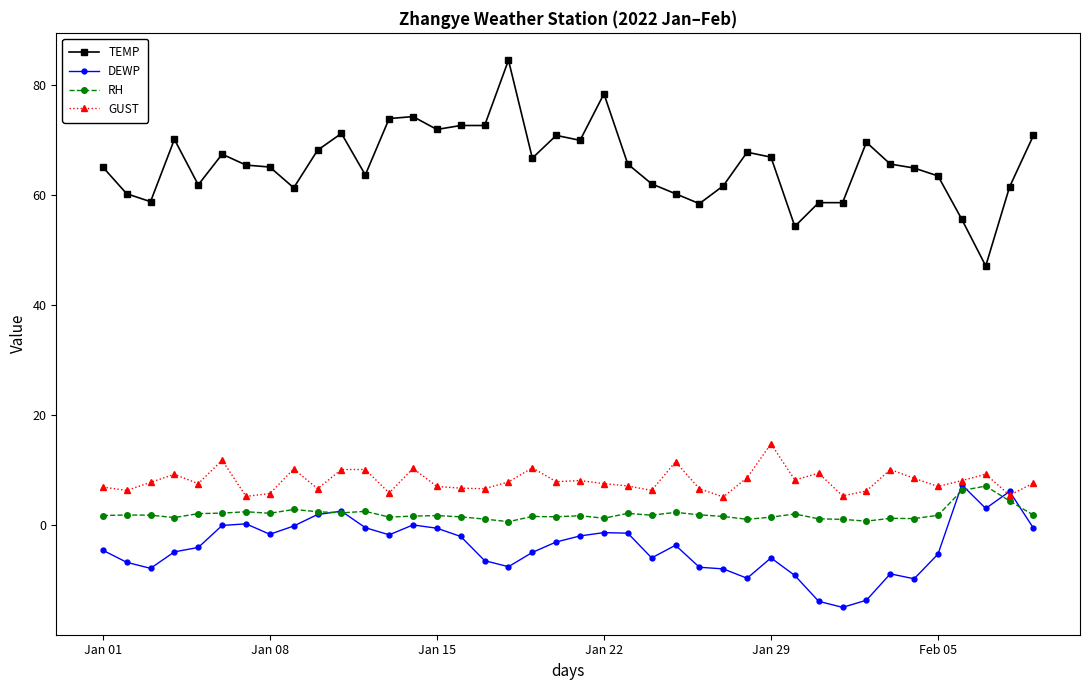

Which series has the widest spread of values?

TEMP